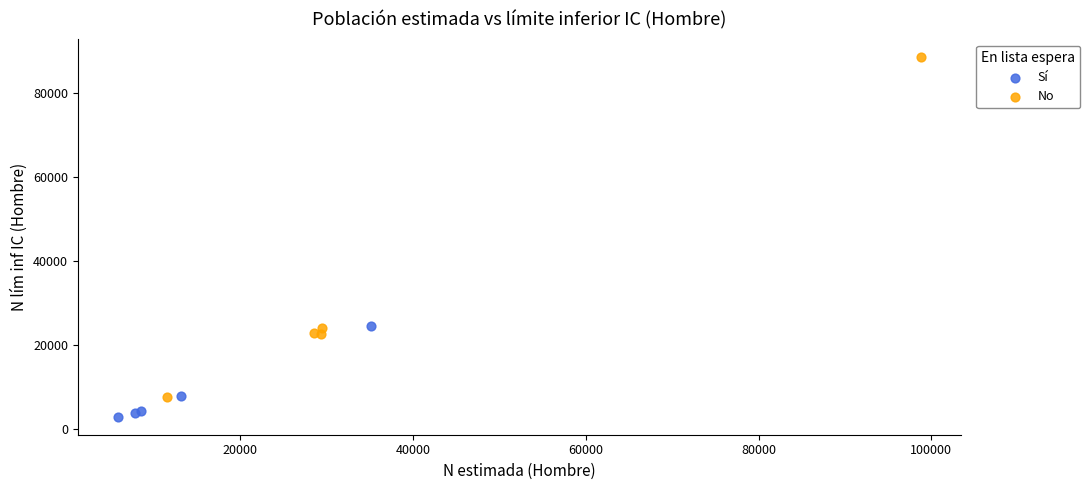

Which series has the largest Y range (max minus min)?

No